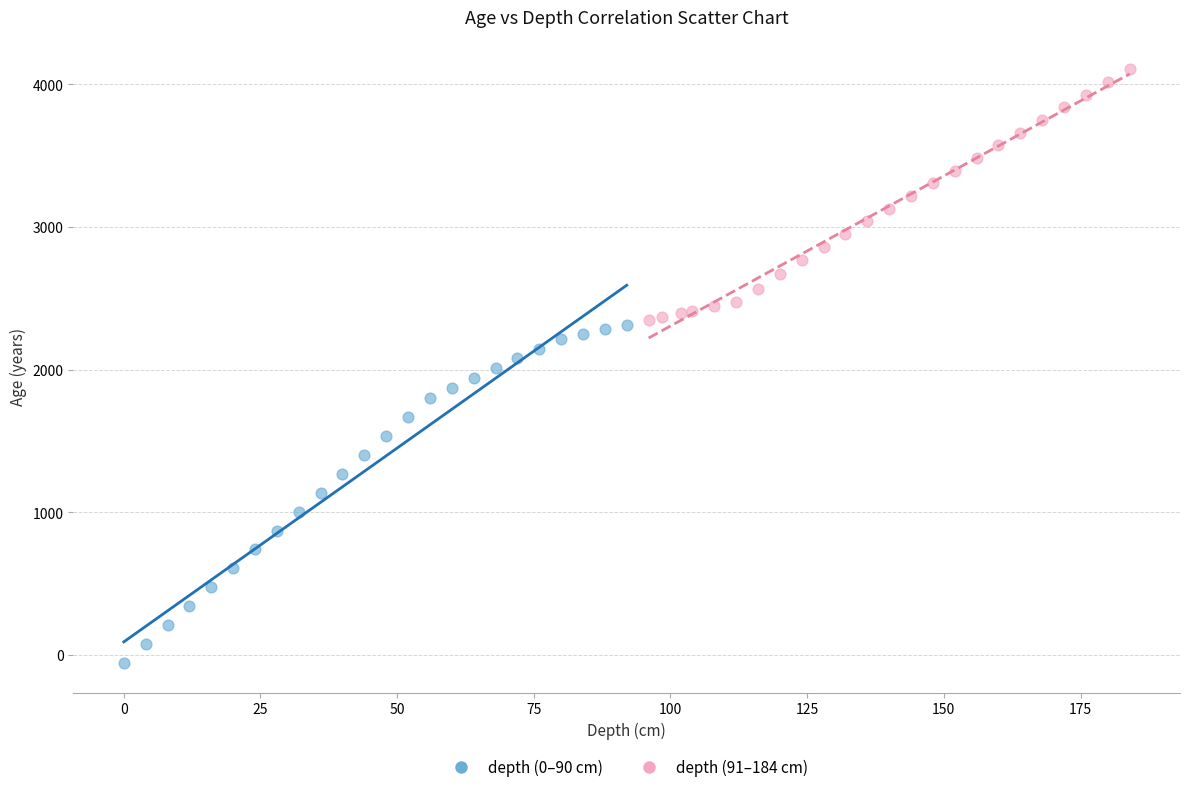

Which series has the largest Y range (max minus min)?

depth (0–90 cm)